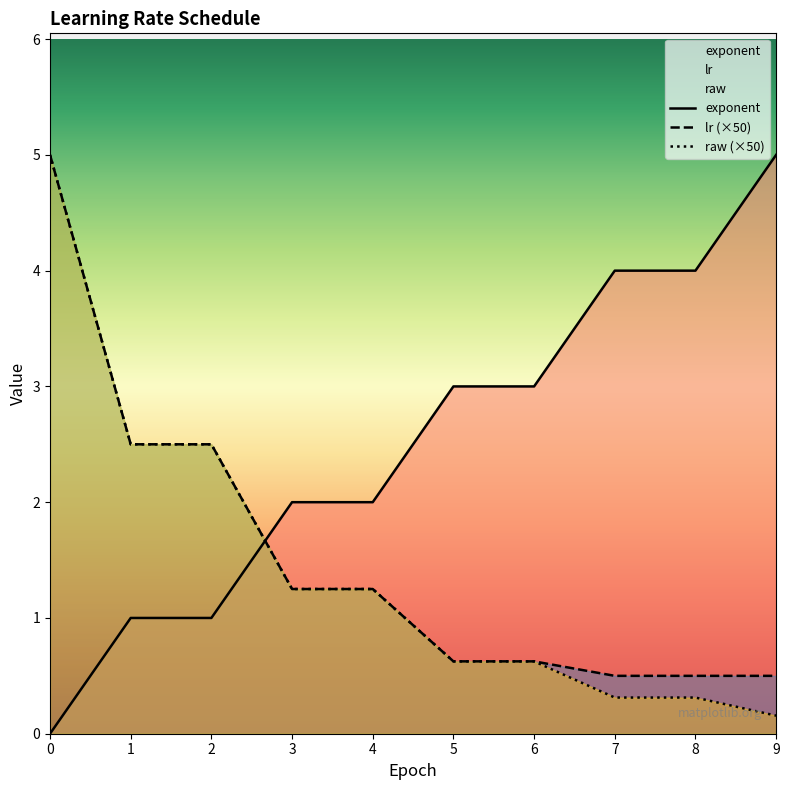

The raw series shows 1.5 at 1. True or false?

False